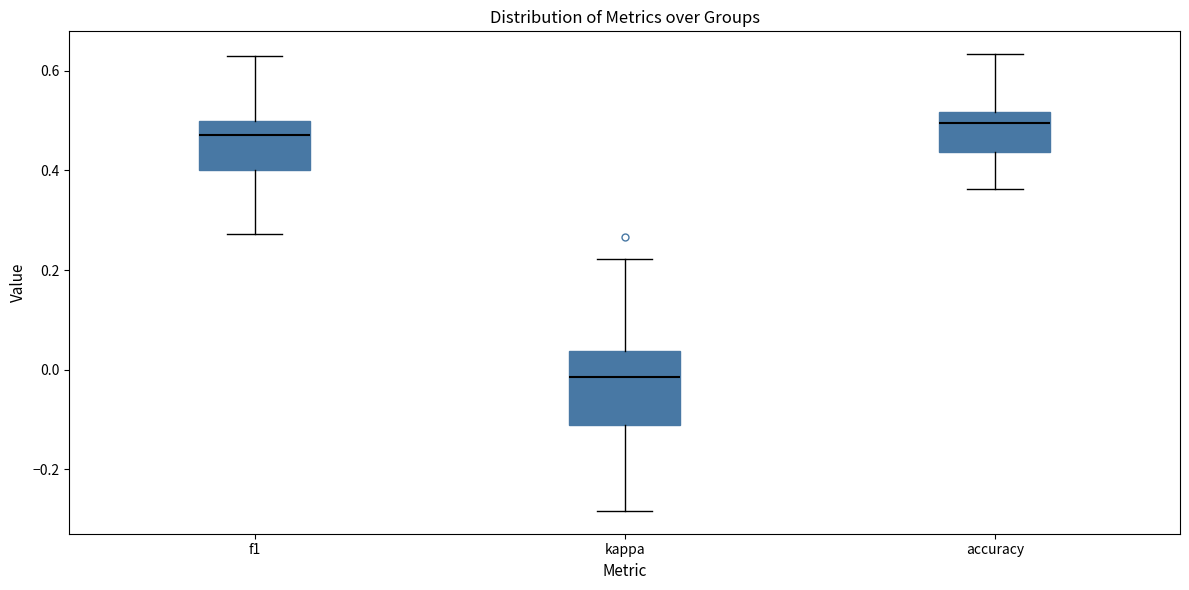

Reading left to right, read every box against the y-axis: the position of its median line, the range the box covers, and the ends of its whiskers. The values are not printed on the chart, so give them approximately, as read against the axis.

f1: median 0.48, box 0.40 to 0.50, whiskers 0.28 to 0.62
kappa: median -0.02, box -0.12 to 0.04, whiskers -0.28 to 0.22
accuracy: median 0.50, box 0.44 to 0.52, whiskers 0.36 to 0.64